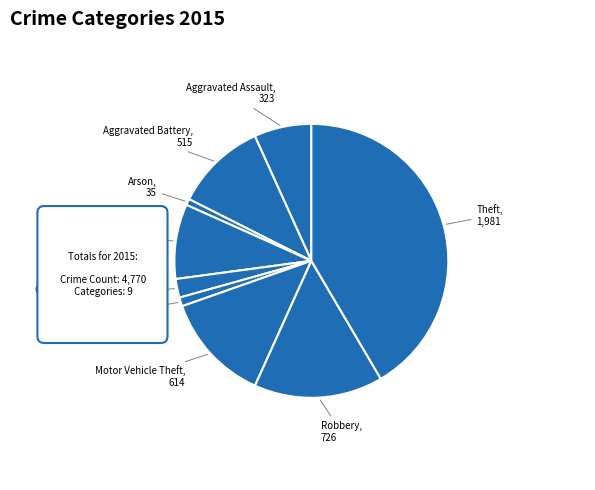

Do Robbery and Aggravated Battery together represent more than half of the pie?

No